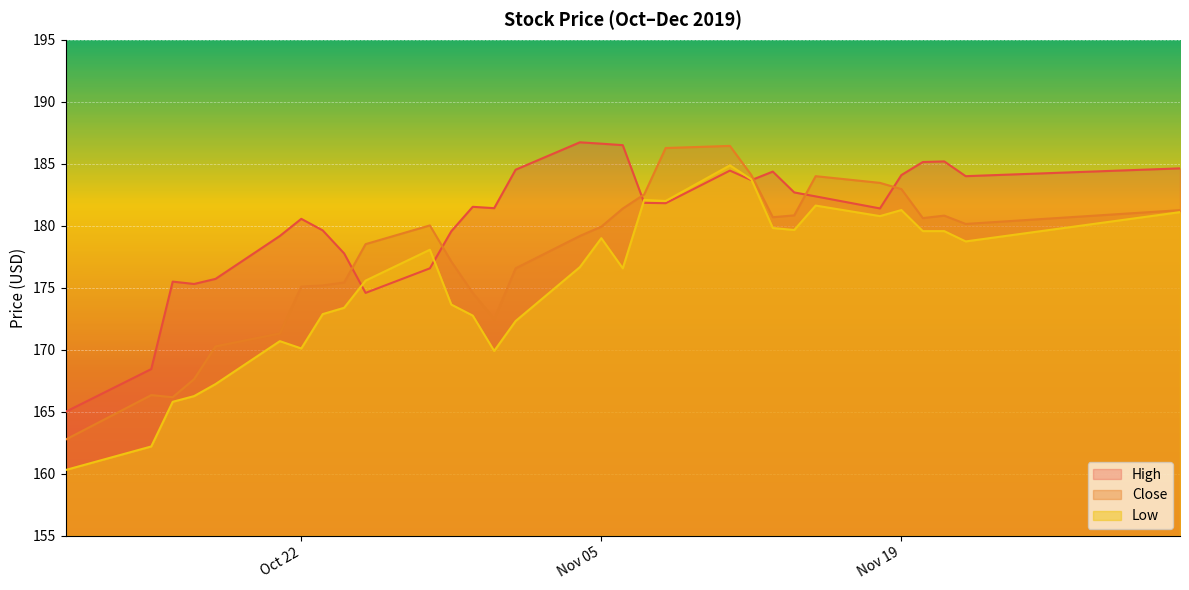

Where is Close nearest to the value 174?

2019-10-30